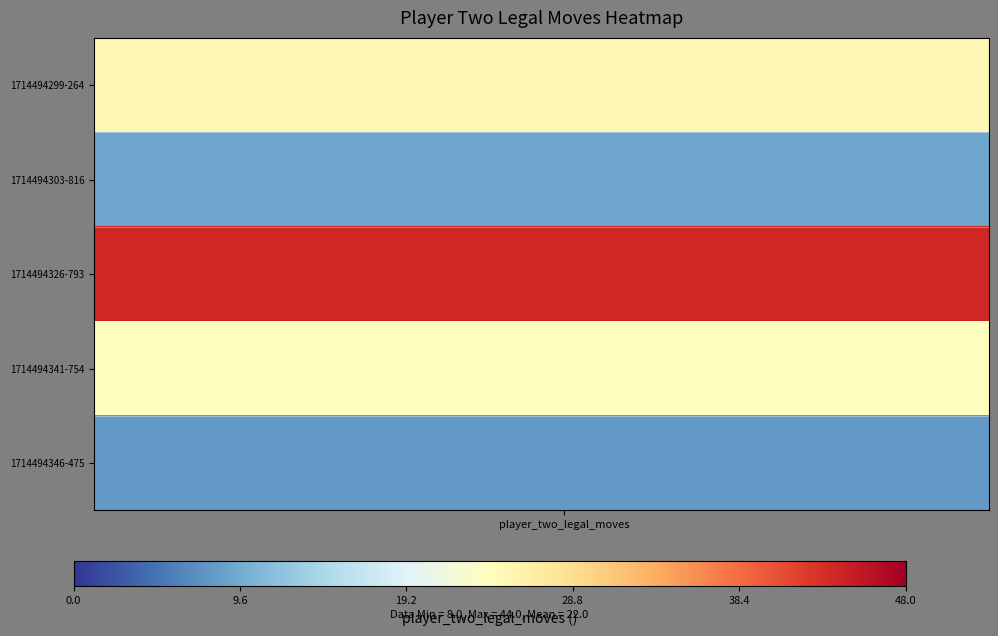

What is the smallest value displayed?

8